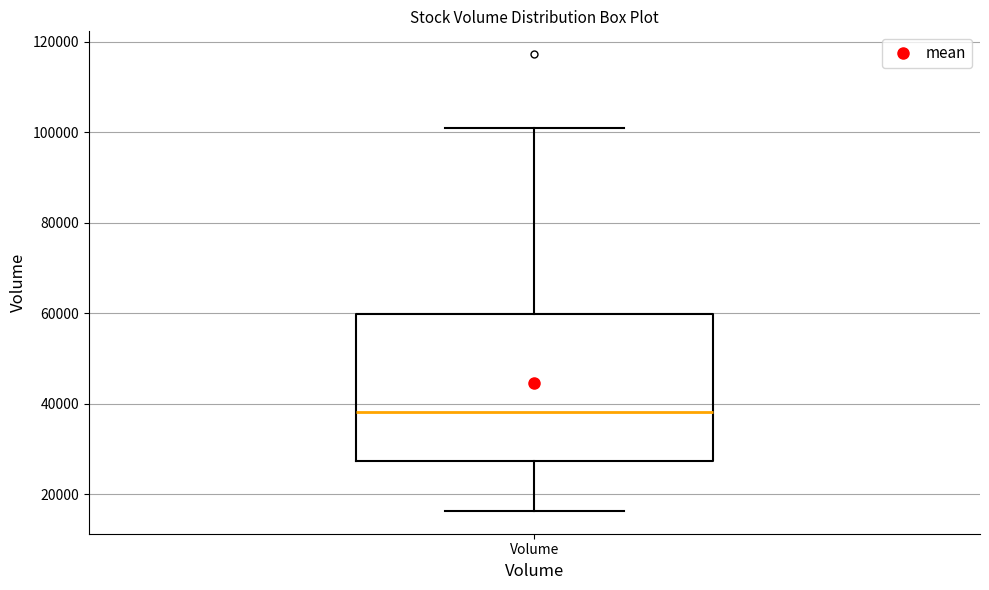

Transcribe this box plot: give where the median line is, the range the box spans, and where the two whiskers end, as read against the y-axis. The values are not printed on the chart, so give them approximately, as read against the axis.

median 38000, box 28000 to 60000, whiskers 16000 to 100000